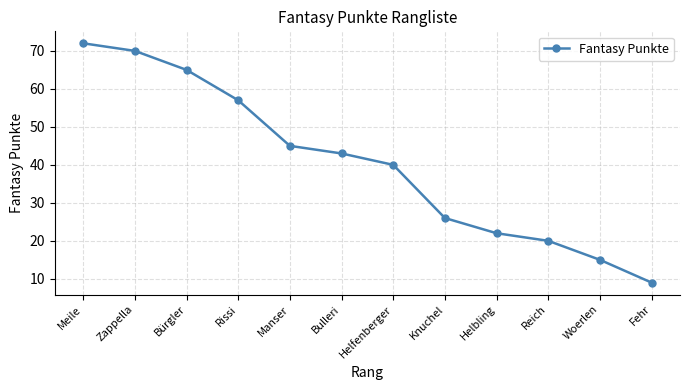

What is the value of the 7th point from the left?

40